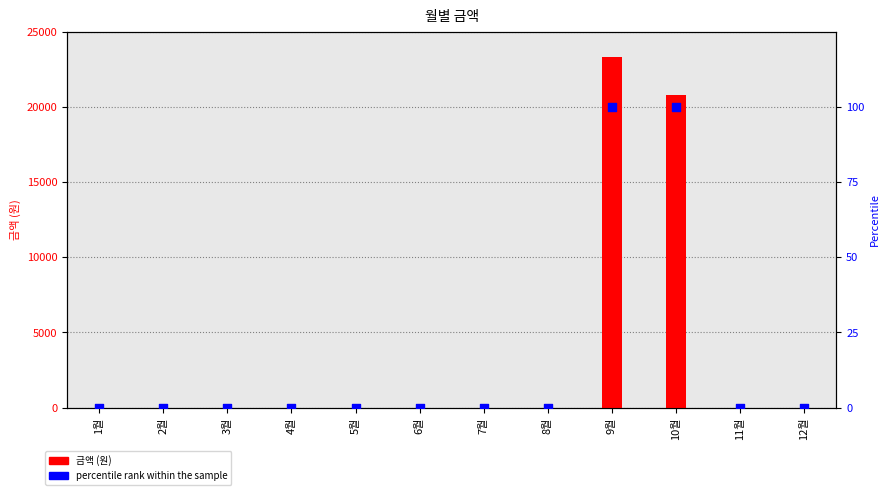

Is the value of 금액 (원) at 6월 greater than the value of percentile rank within the sample at 12월?

No